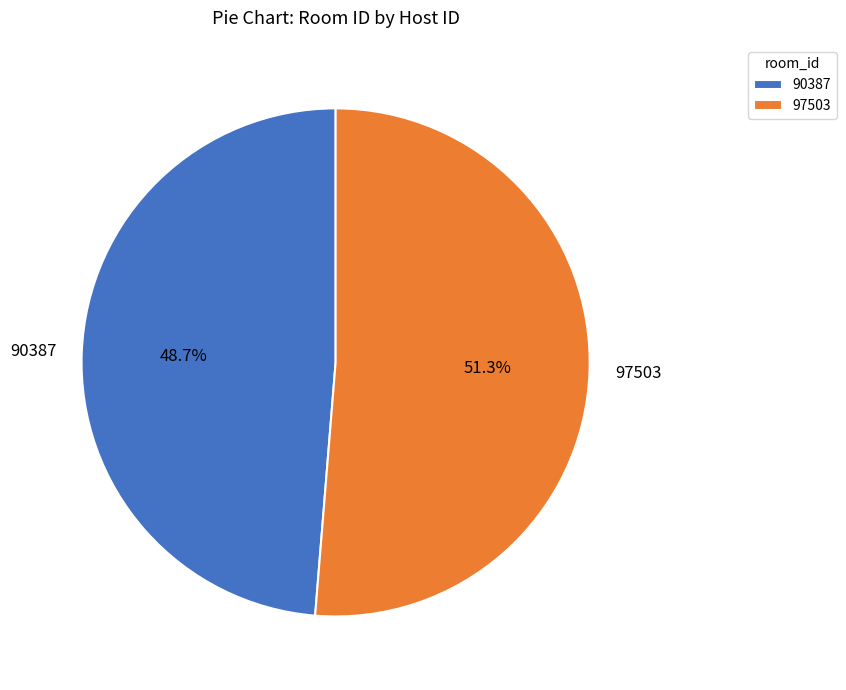

Does any single category account for the majority?

Yes